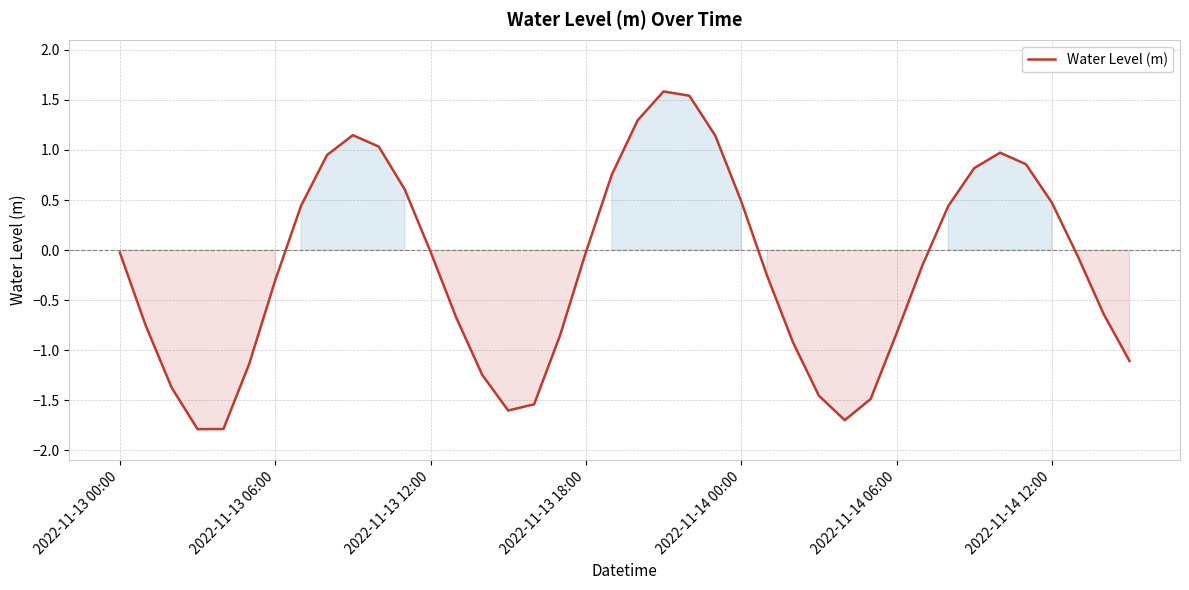

What is the difference between the maximum and minimum values?

3.4